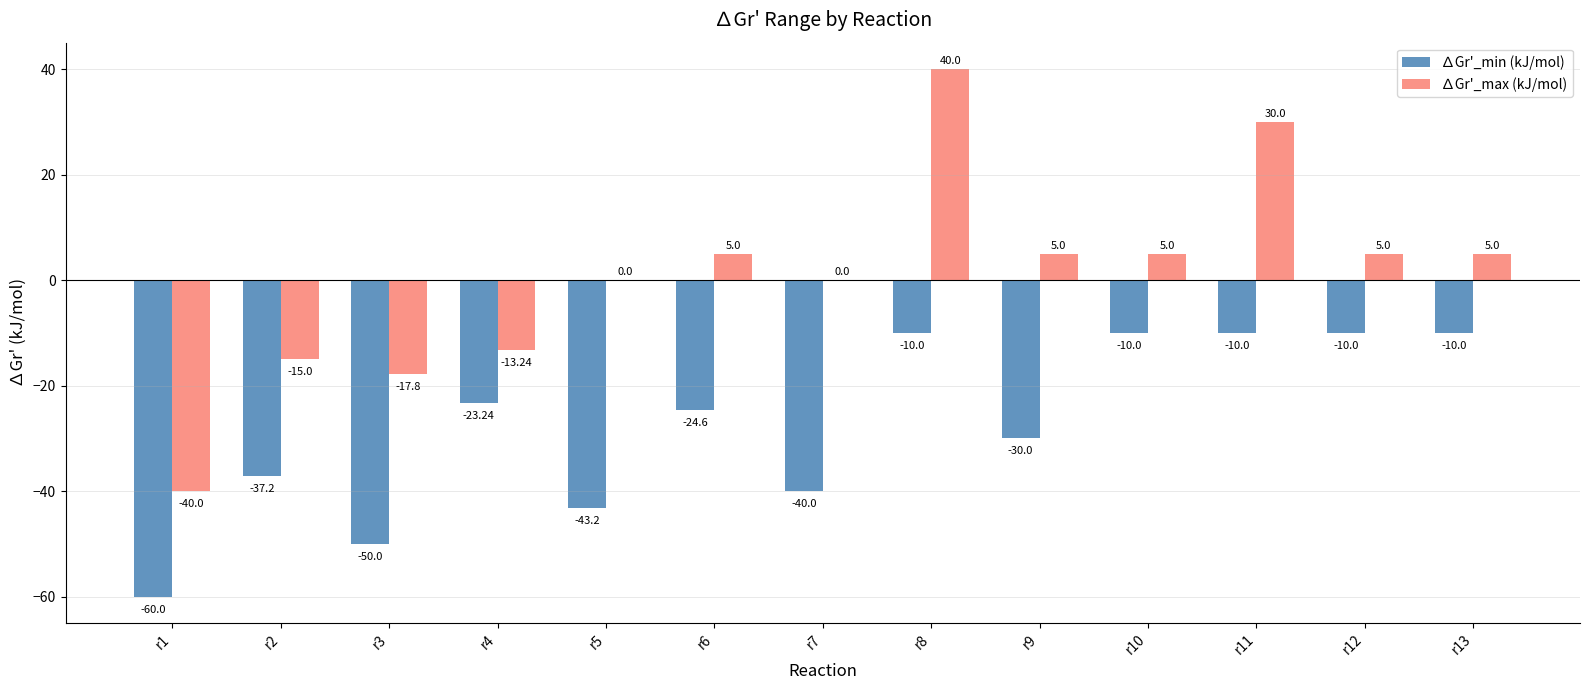

What is the sum of the ∆Gr'_max (kJ/mol) values at r12 and r8?

45.0